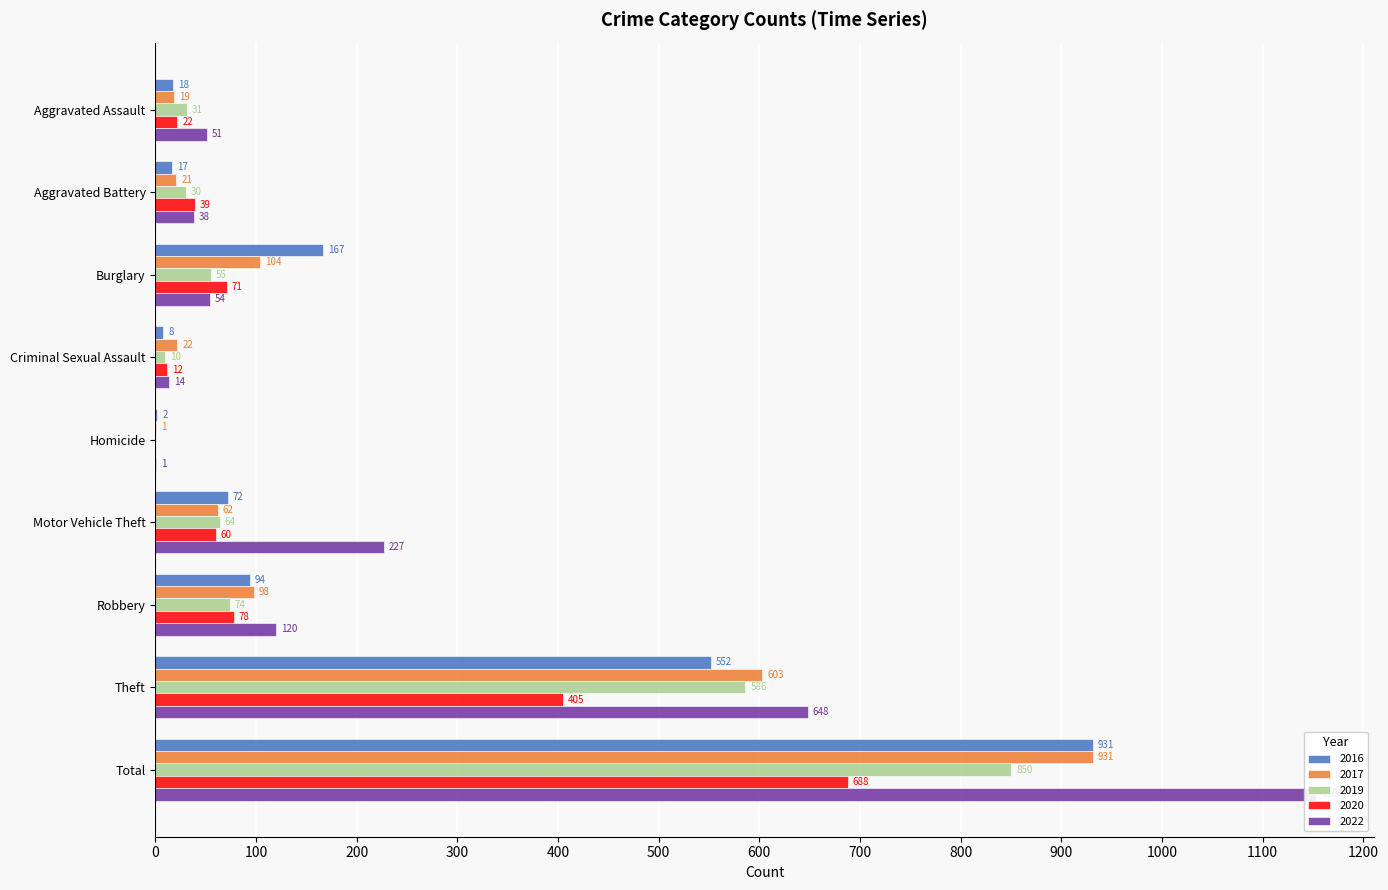

What is the difference between the 2016 values at Burglary and Total?

764